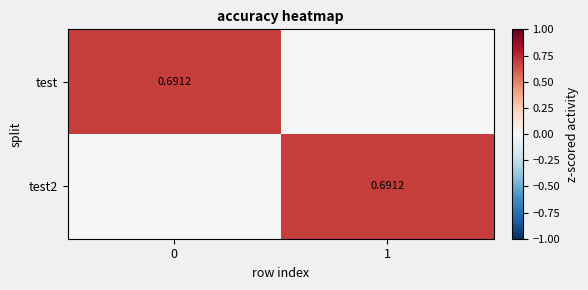

What is the average value of the test series?

0.3